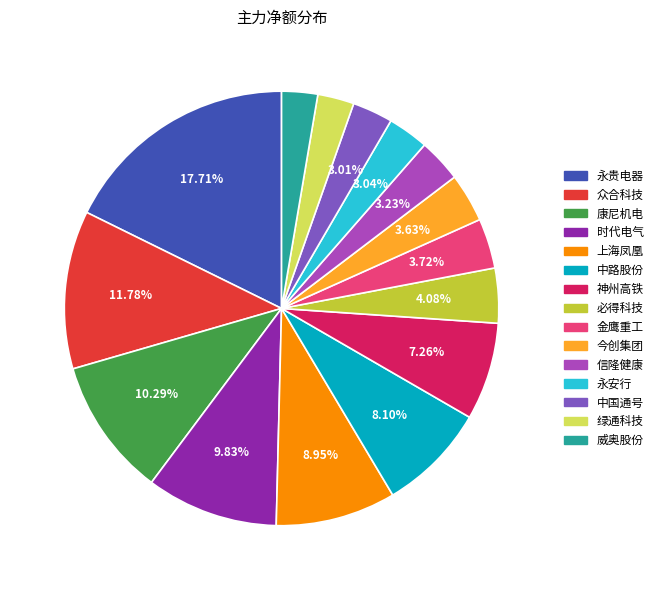

What is the largest slice in the pie chart?

永贵电器